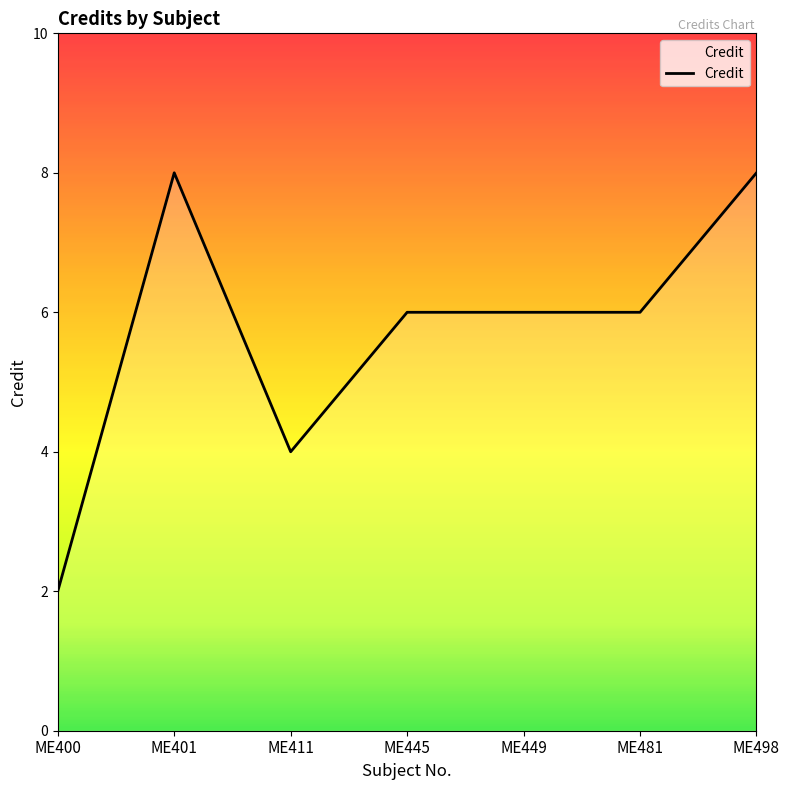

True or false: the data shows 6 at ME411.

False